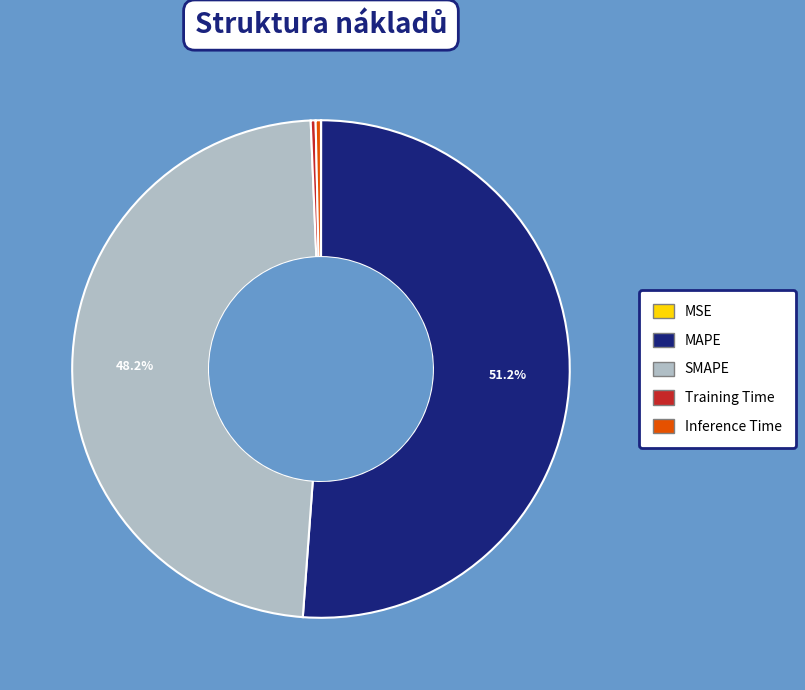

Is the sum of Inference Time and Training Time greater than half?

No